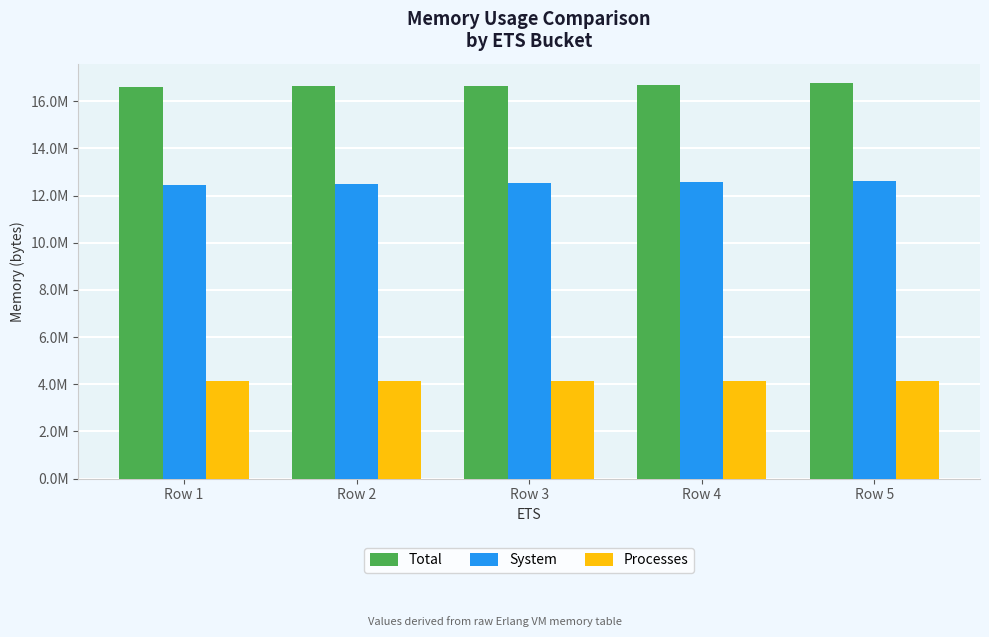

What are all the series names shown in the legend?

Total, System, Processes